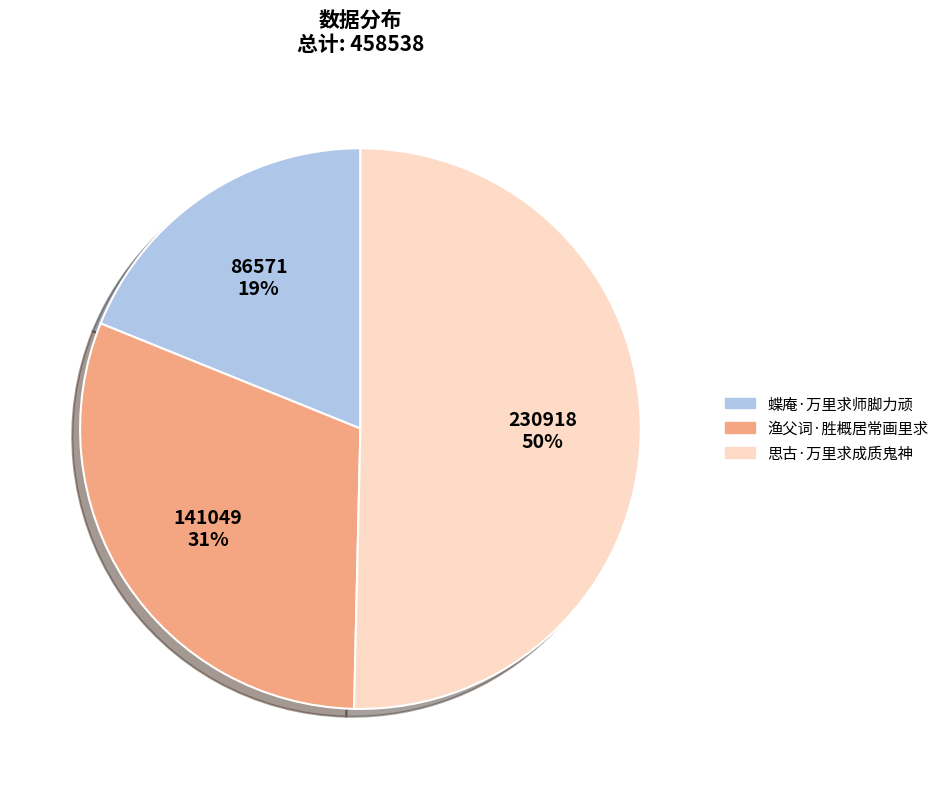

To the nearest percent, what is the combined percentage of 渔父词·胜概居常画里求 and 蝶庵·万里求师脚力顽?

50%